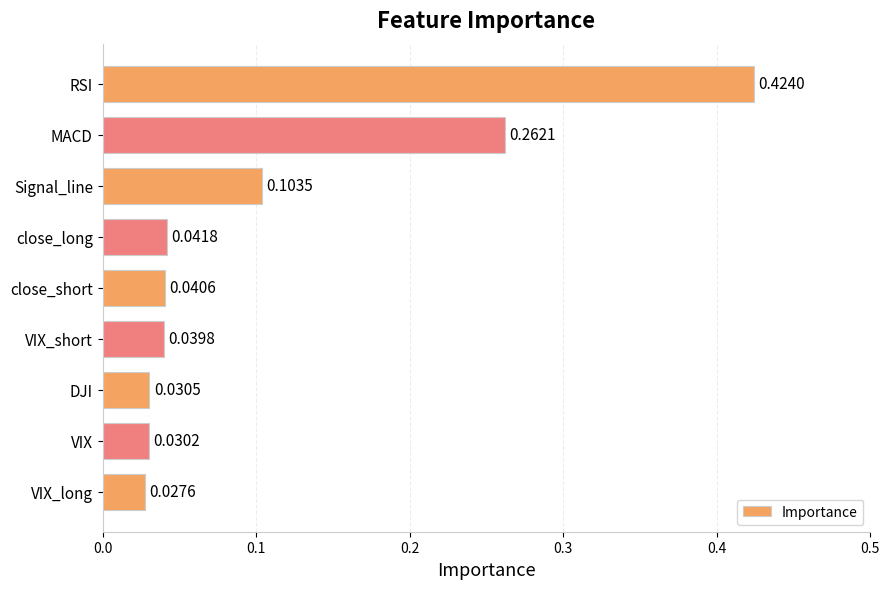

Rank the categories by value from lowest to highest.

VIX_long, VIX, DJI, VIX_short, close_short, close_long, Signal_line, MACD, RSI